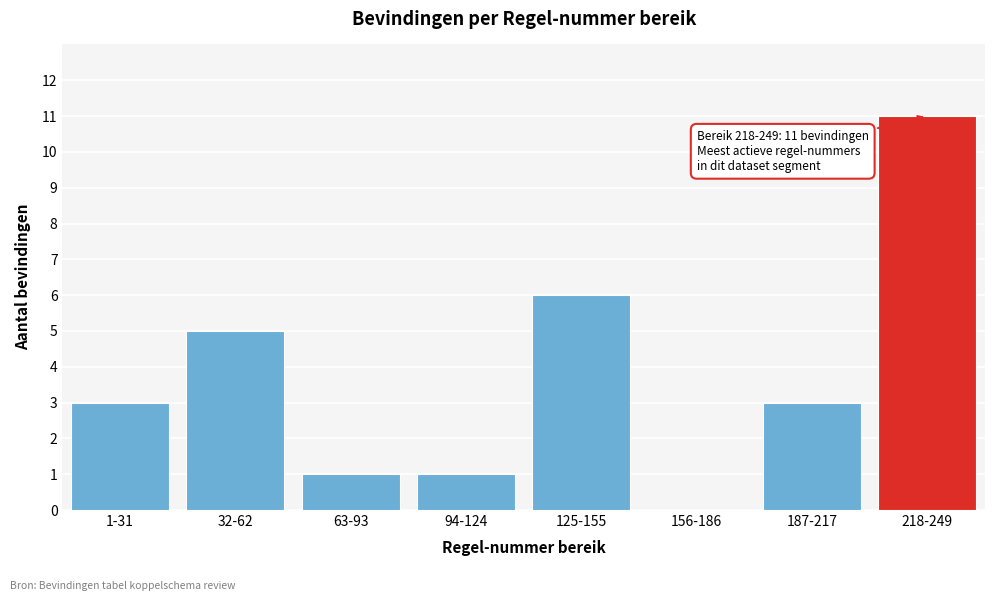

Reading left to right, list all the values displayed in this chart.

1-31=3	32-62=5	63-93=1	94-124=1	125-155=6	156-186=0	187-217=3	218-249=11